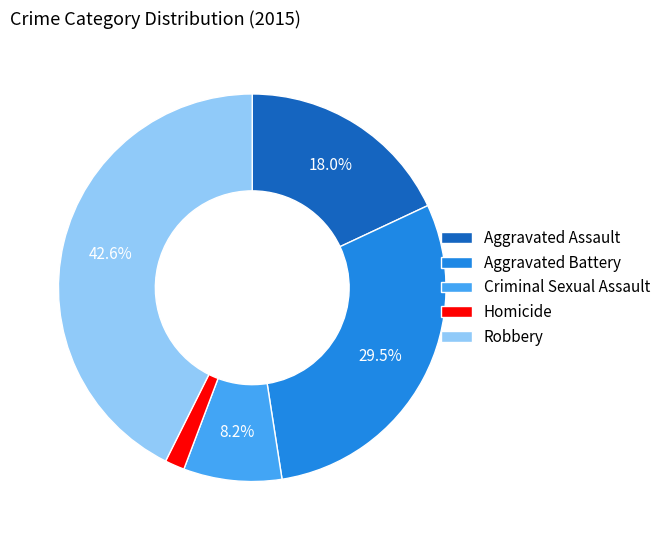

Which slice is the largest?

Robbery